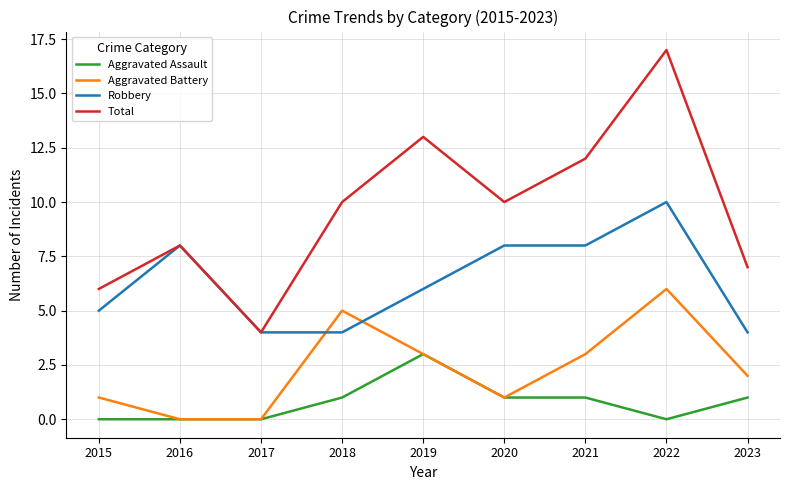

What is the lowest value of the Total series?

4